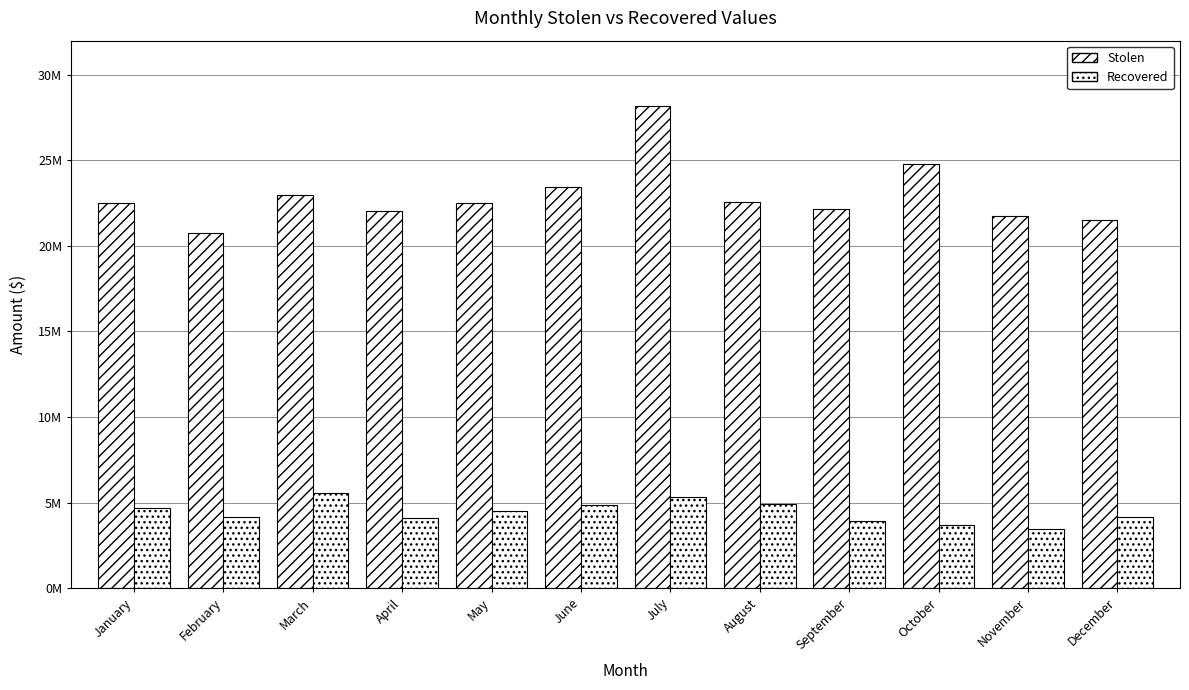

Are the bars horizontal?

No